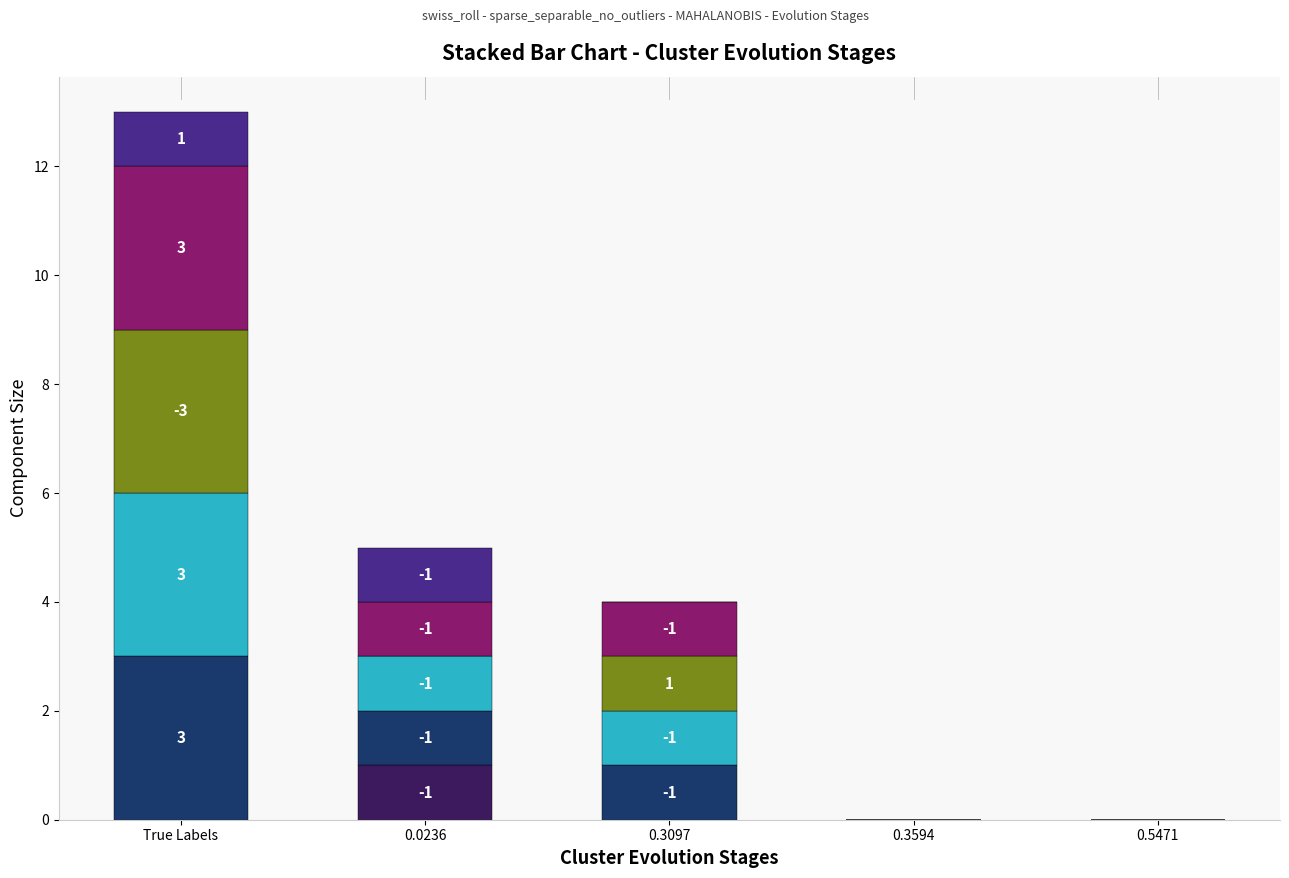

At which category is the sum across all series the highest?

True Labels